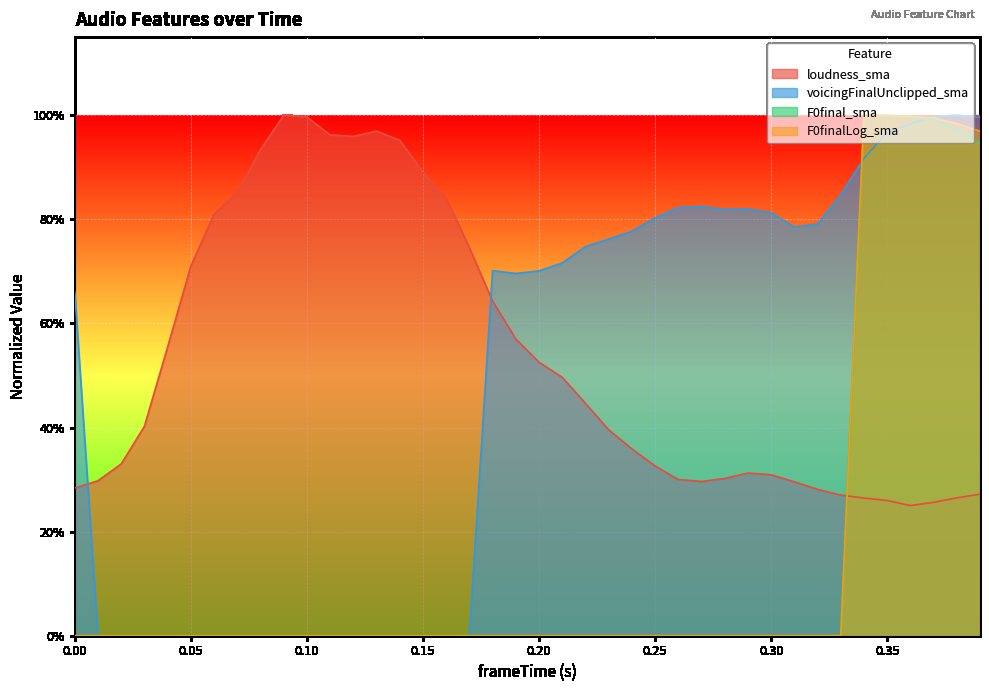

True or false: loudness_sma has more than 2 interior local peaks.

True